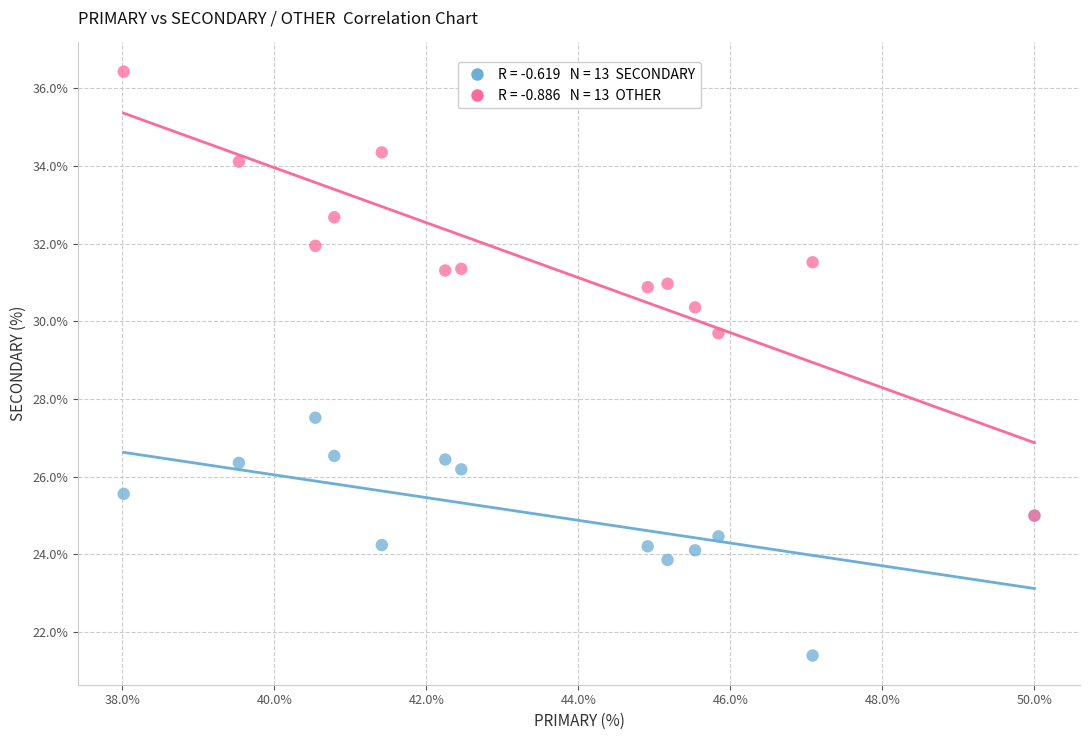

Across all series, what Y value is closest to 28?

27.5